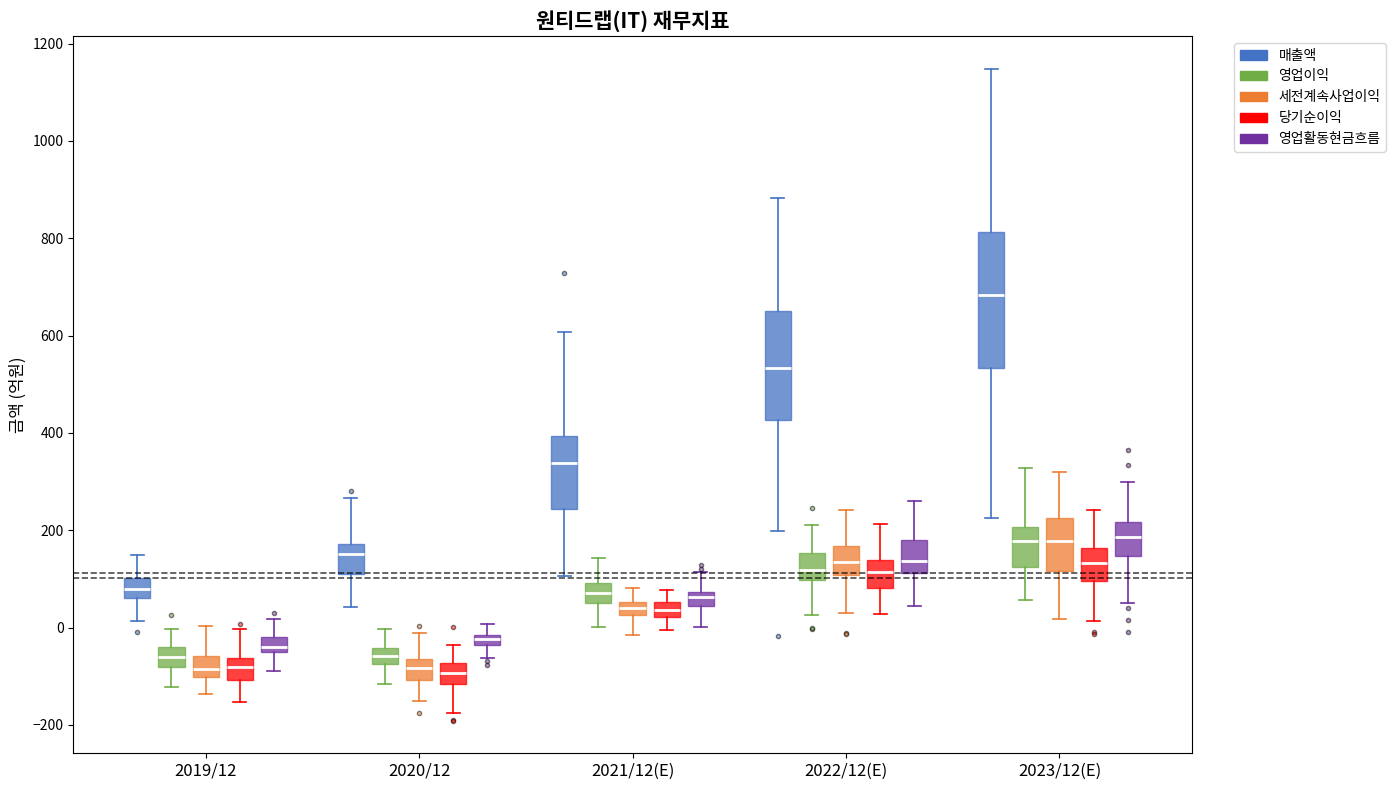

Which box's median line is the highest?

2023/12(E) (매출액)